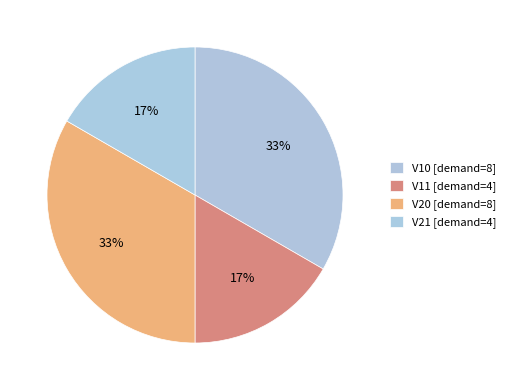

Is V21 the majority of the pie?

No